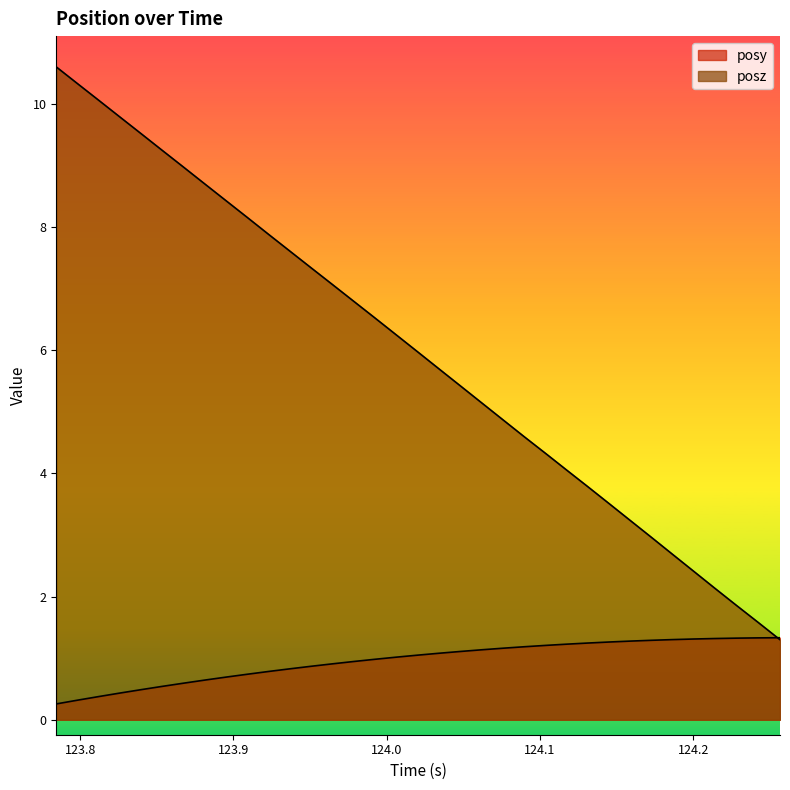

Is it true that posy equals 1.2 at 124.1041?

True